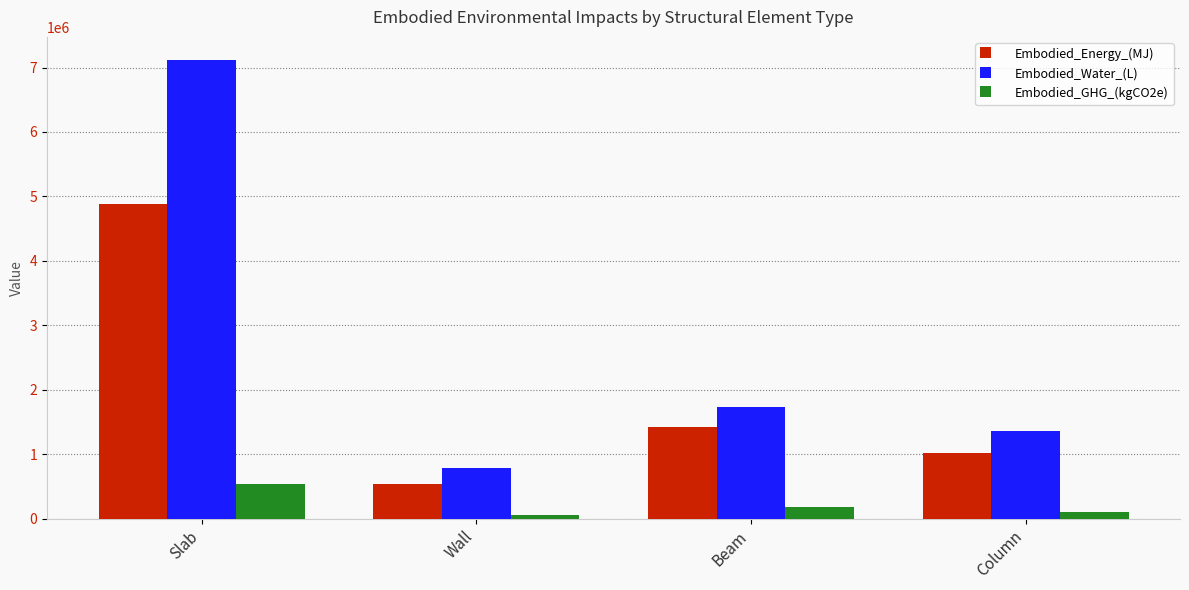

Reading left to right, extract all data points from this chart.

Embodied_Energy_(MJ): Slab=4889041.1	Wall=542180.0	Beam=1427178.6	Column=1022008.7
Embodied_Water_(L): Slab=7119768.9	Wall=788951.5	Beam=1734705.5	Column=1355922.1
Embodied_GHG_(kgCO2e): Slab=544513.0	Wall=60924.1	Beam=180211.5	Column=107169.2